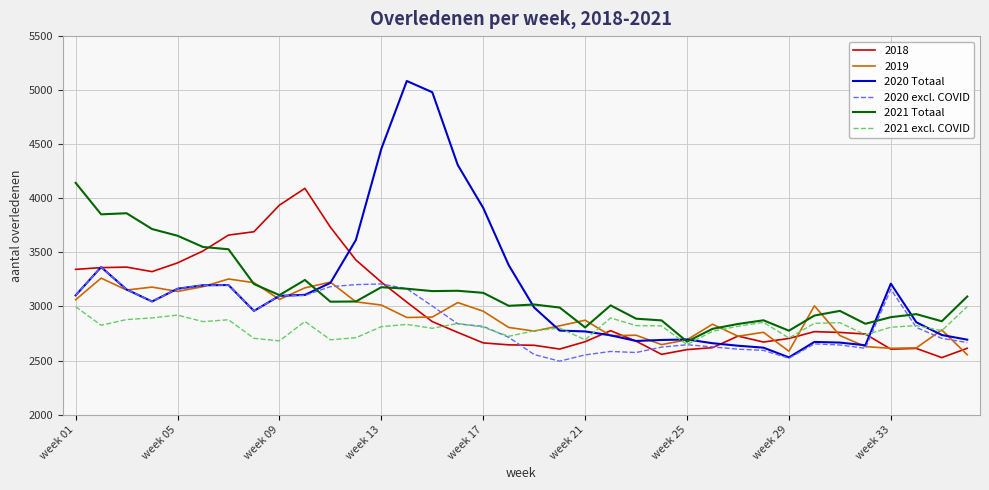

Which series has the largest range (max minus min)?

2020 Totaal